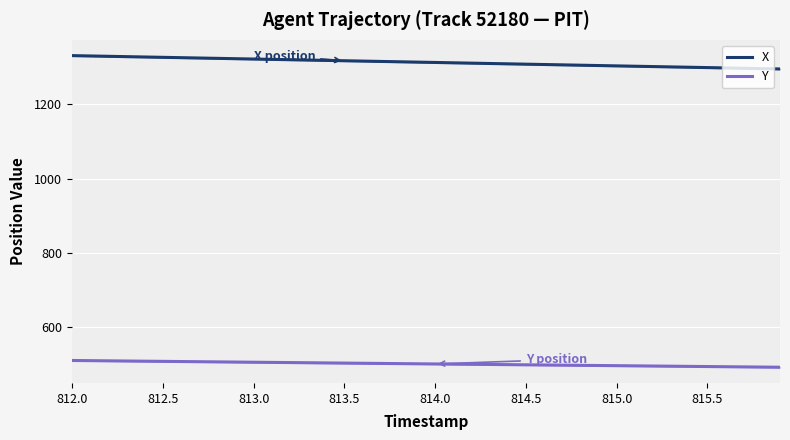

True or false: X and Y intersect in this chart.

False